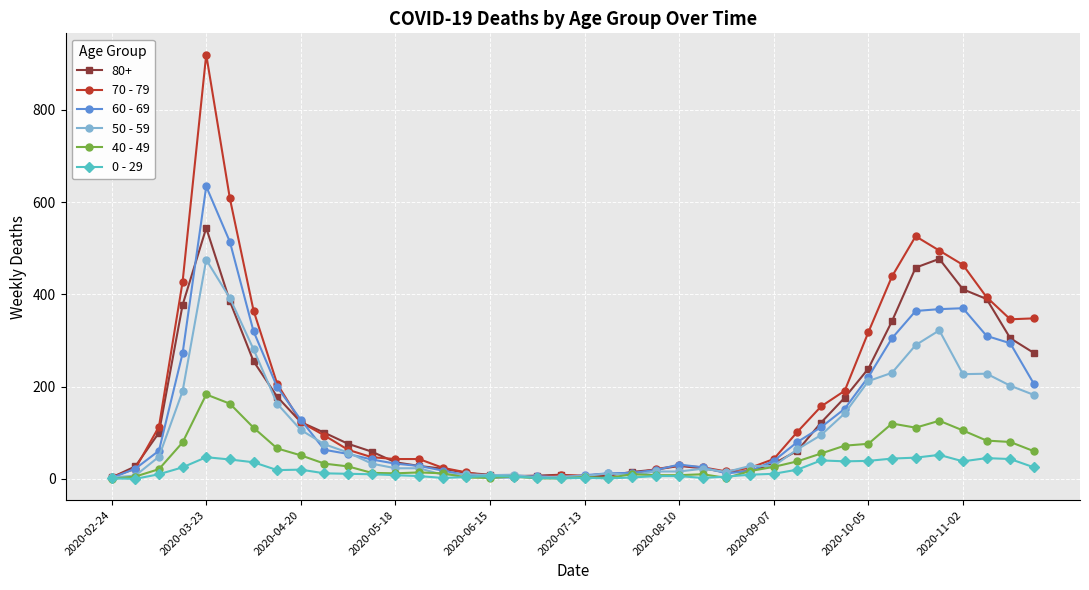

Which series has the widest spread of values?

70 - 79